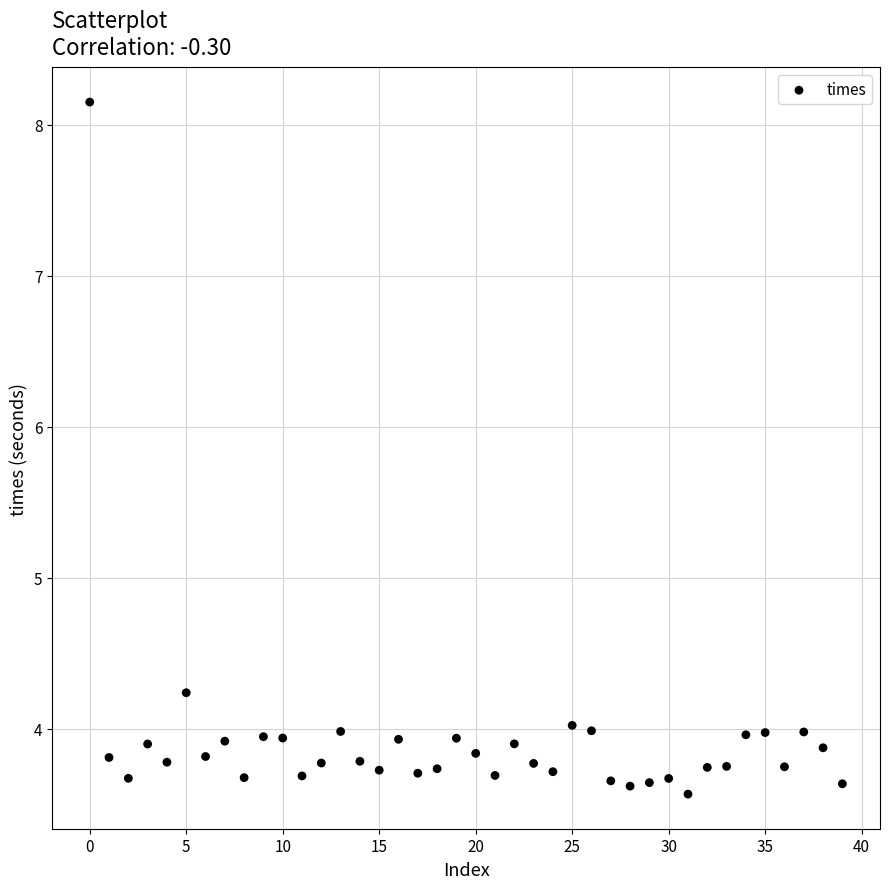

What Y value in the scatter plot is closest to 5?

4.2